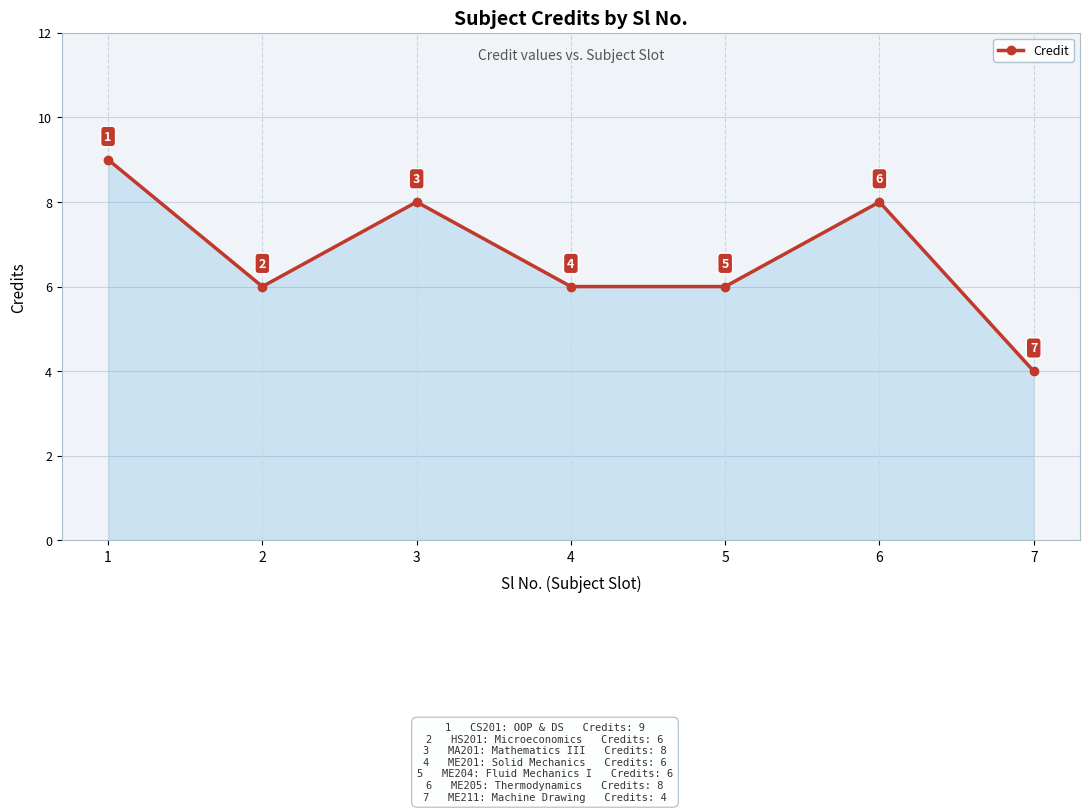

At which category does the data reach its first local peak?

3